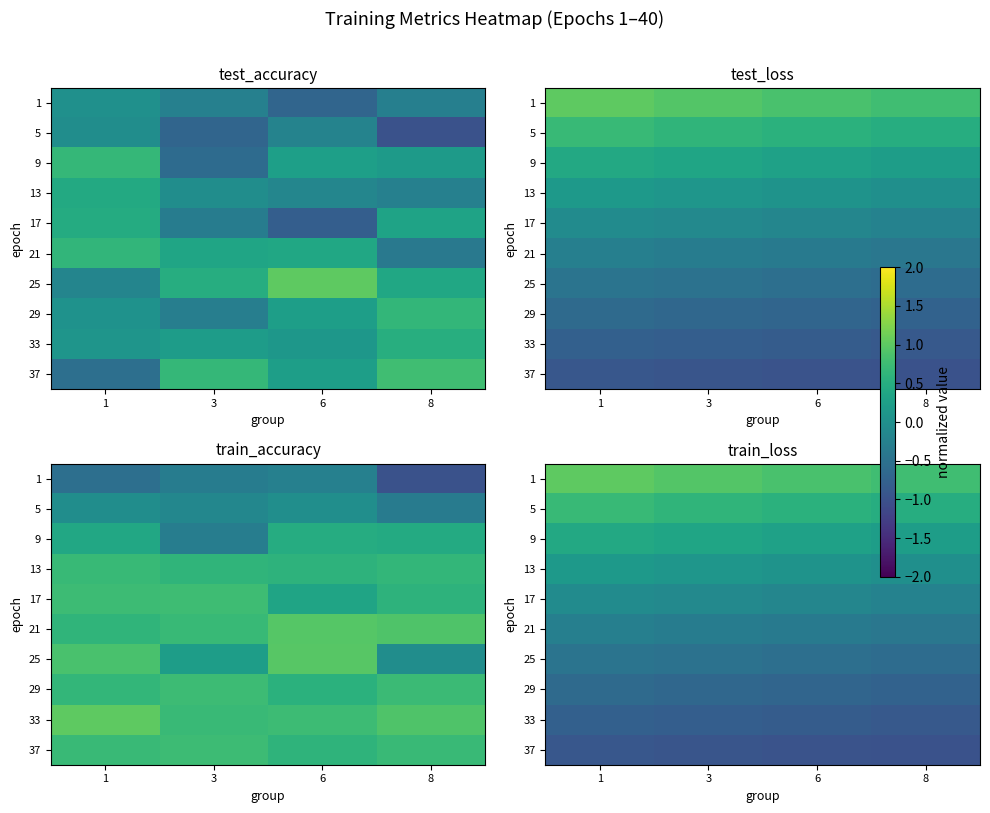

The value of 21 at 8 is -0.2. True or false?

False